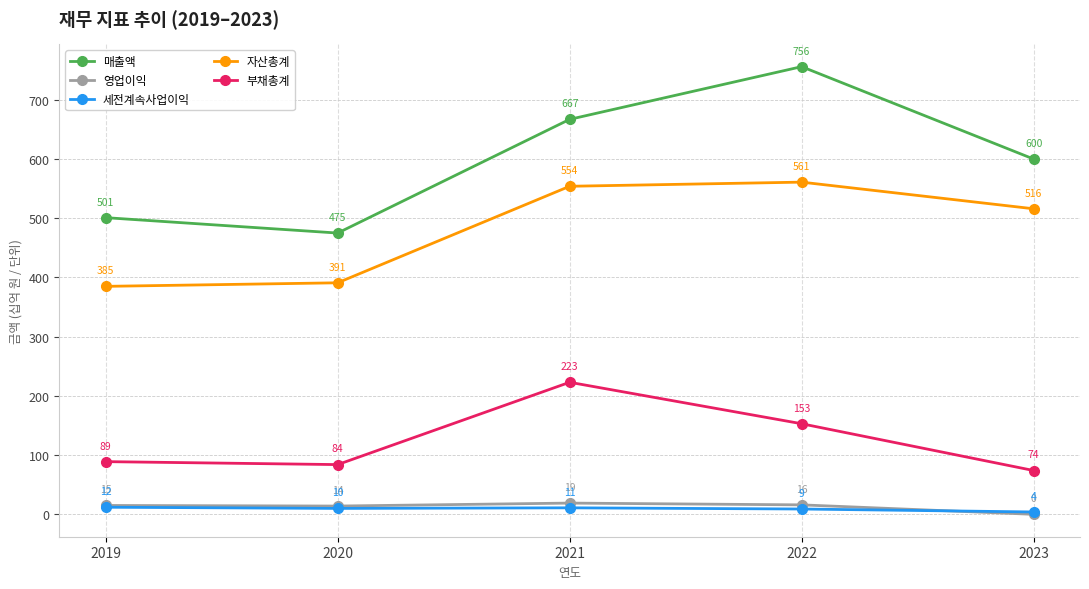

What is the sum of the 세전계속사업이익 values at 2023 and 2021?

15